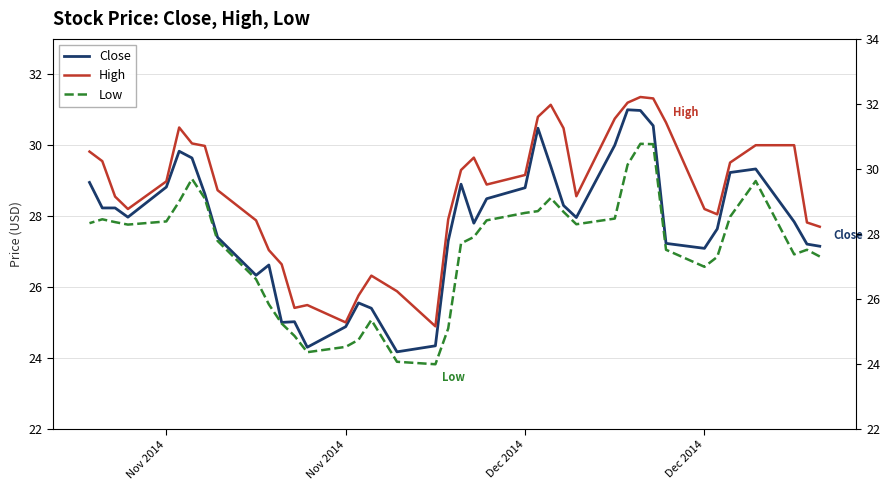

Does the chart display data point markers on the line(s)?

No